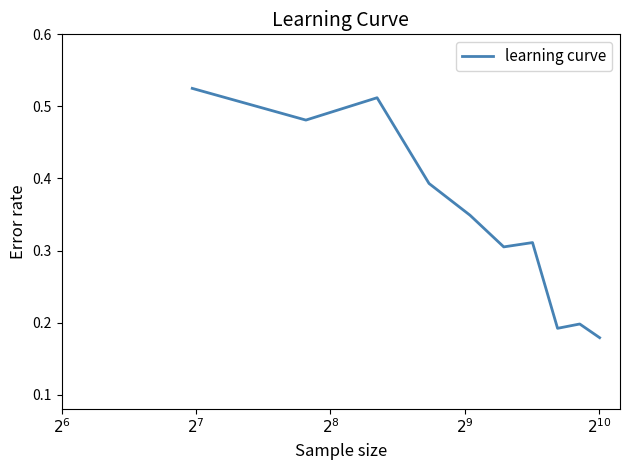

Does the chart display data point markers on the line(s)?

No